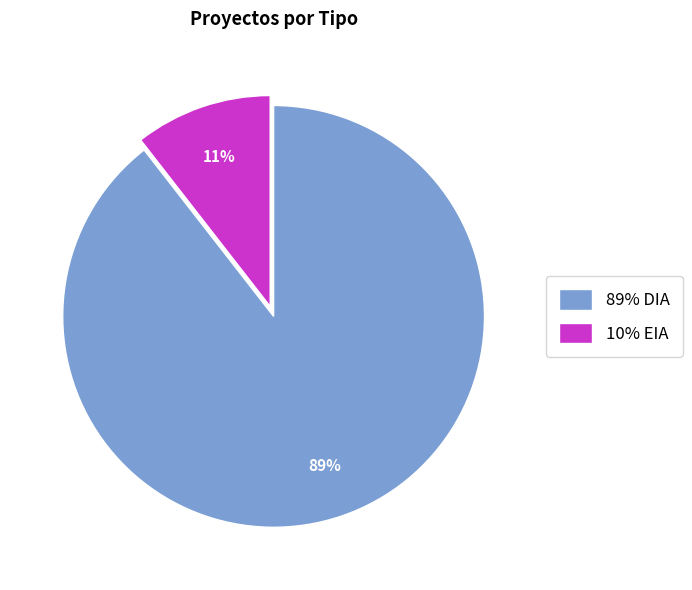

Which has a higher value, 89% DIA or 10% EIA?

89% DIA